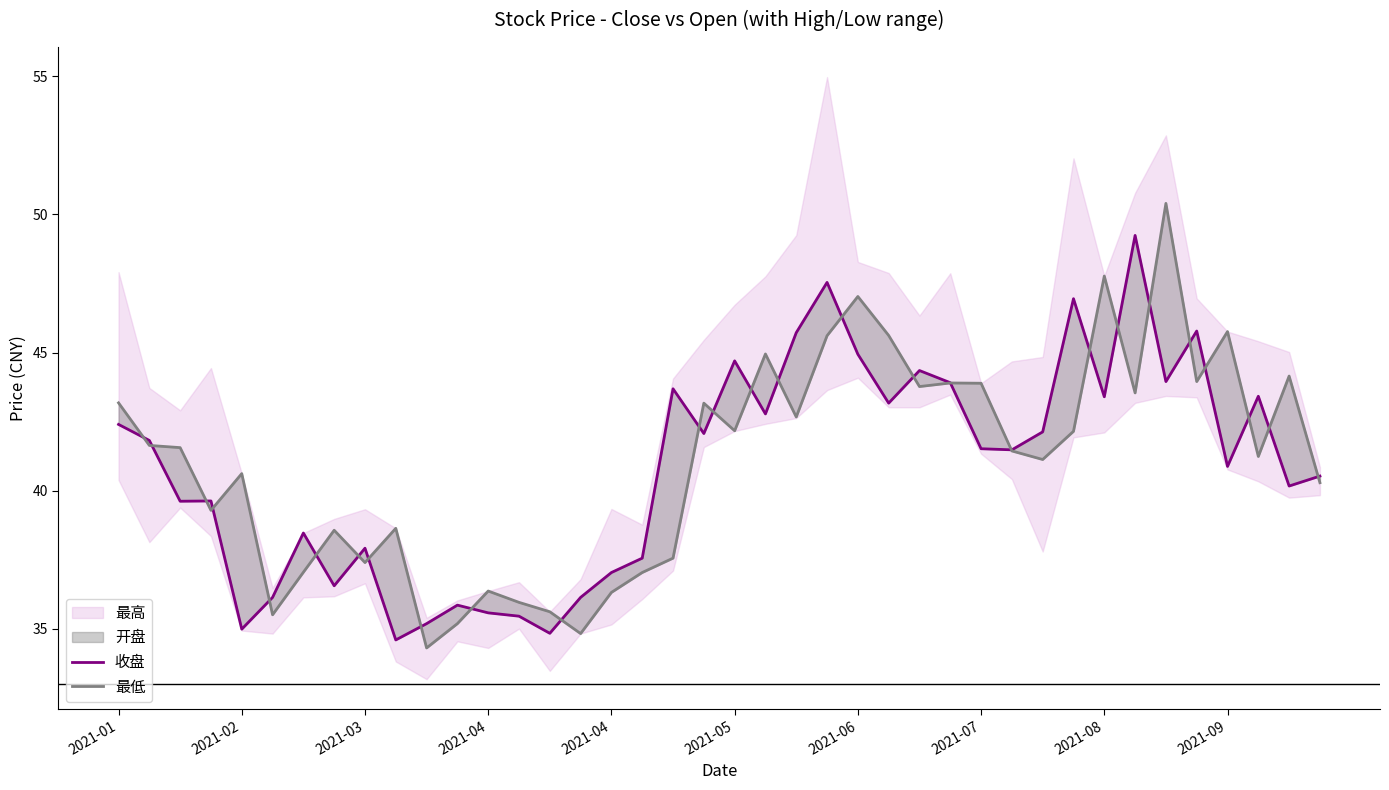

What is the average value of the 最低 series?

41.0